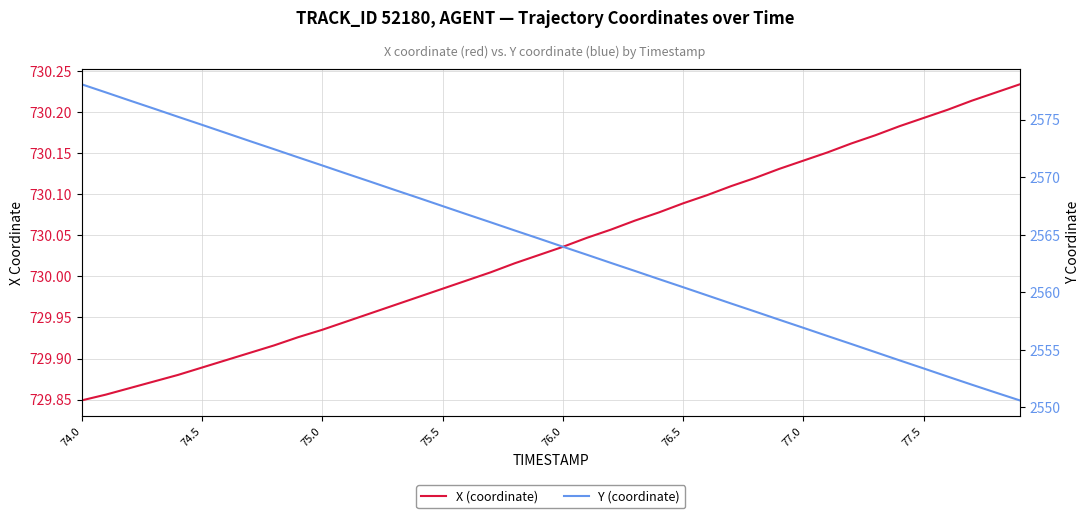

Which series has the largest range (max minus min)?

Y